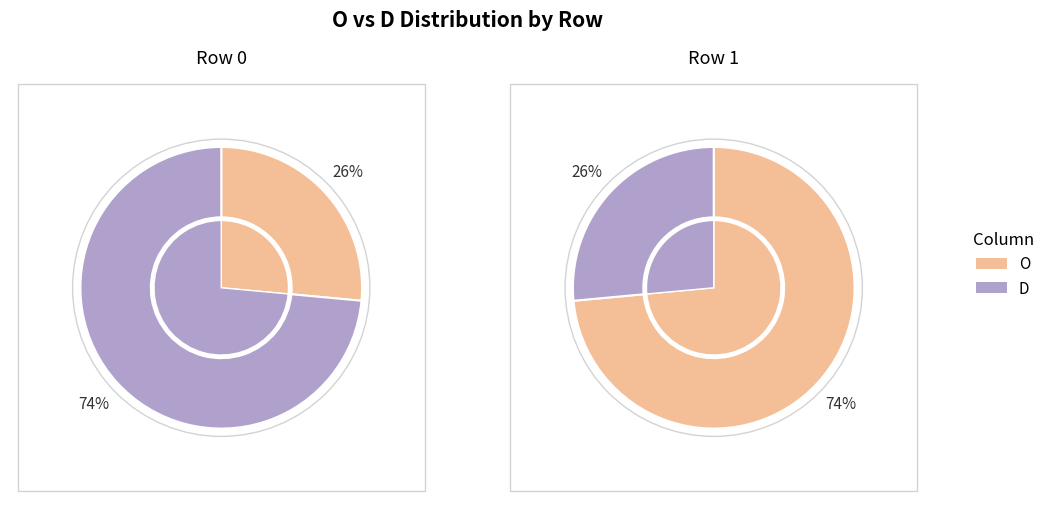

To the nearest percent, what is the difference between the 1 and 0 slice percentages?

47%